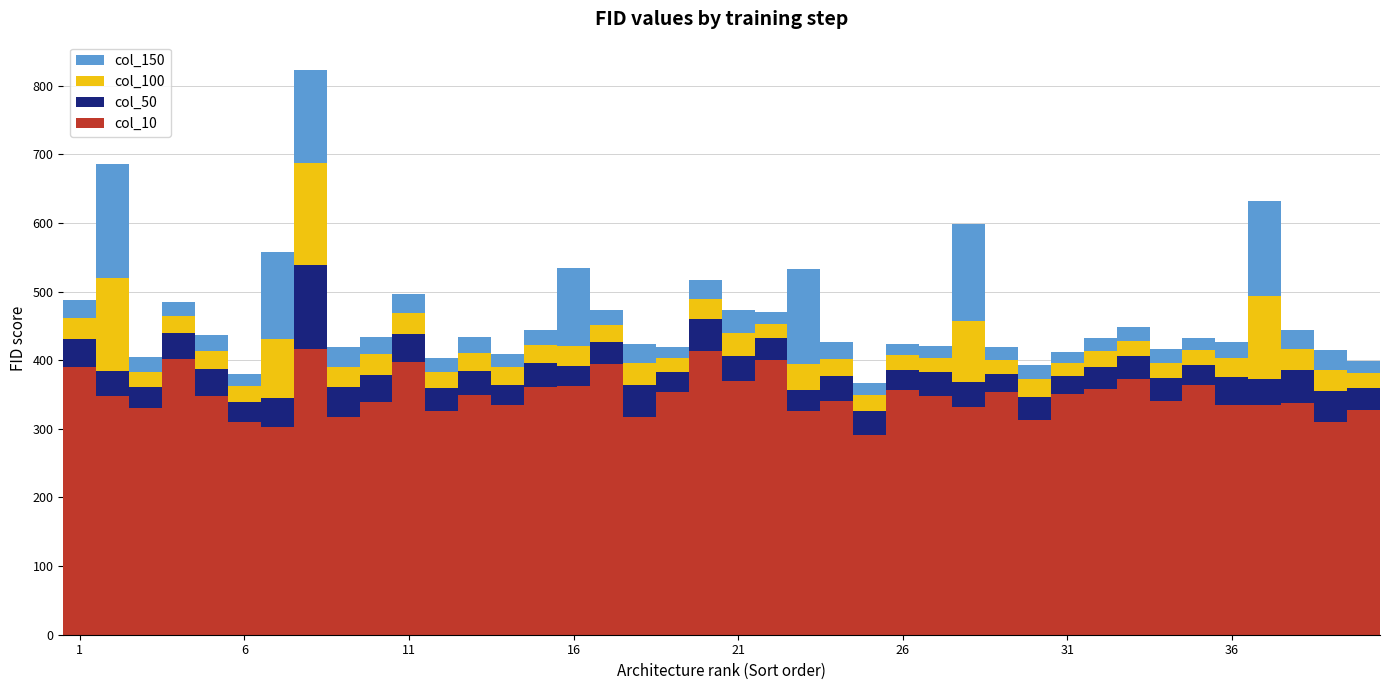

What is the maximum value for col_10?

416.0